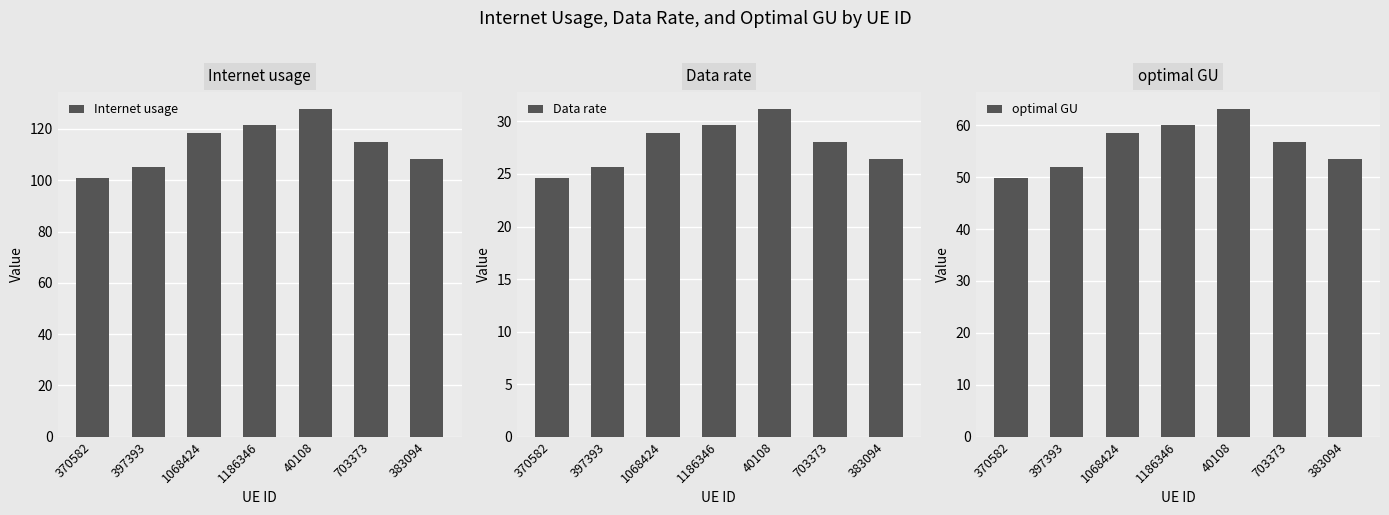

Count the number of categories in the chart.

7